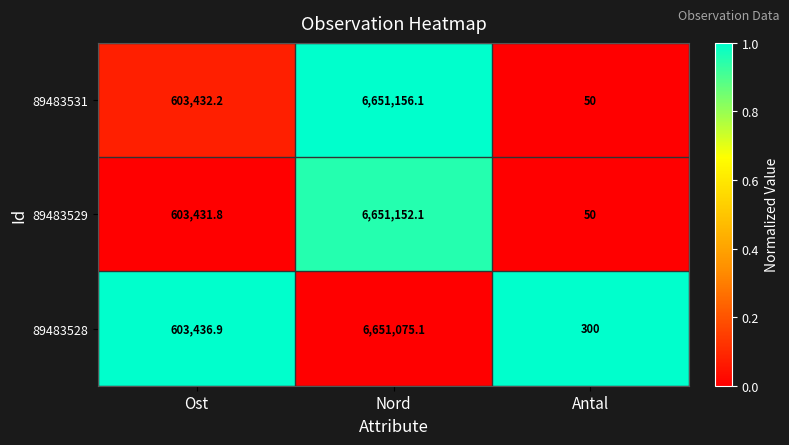

Which series has the largest range (max minus min)?

89483531